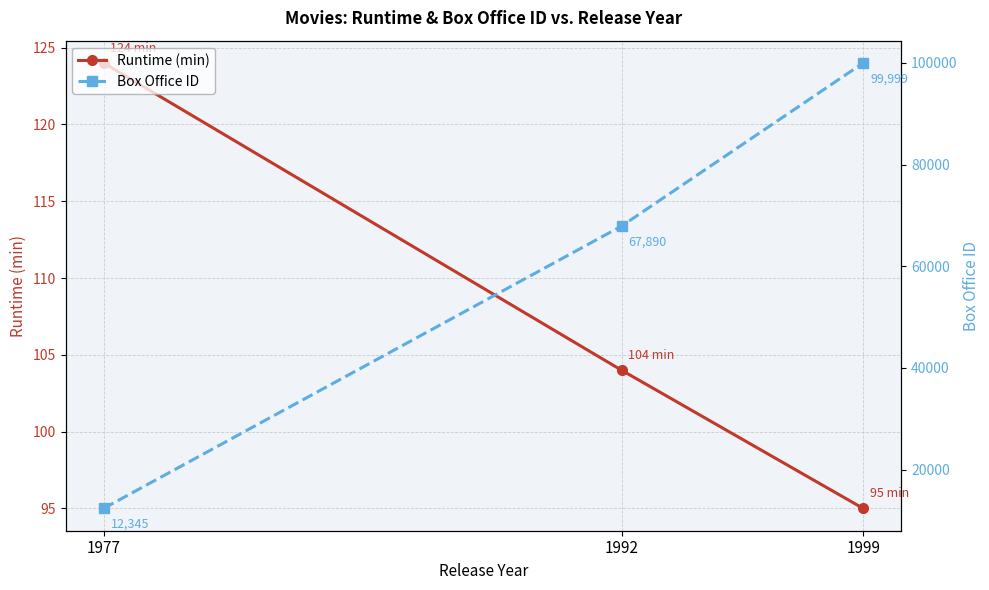

Is the value of Runtime (min) at 1992 greater than the value of Box Office ID at 1977?

No